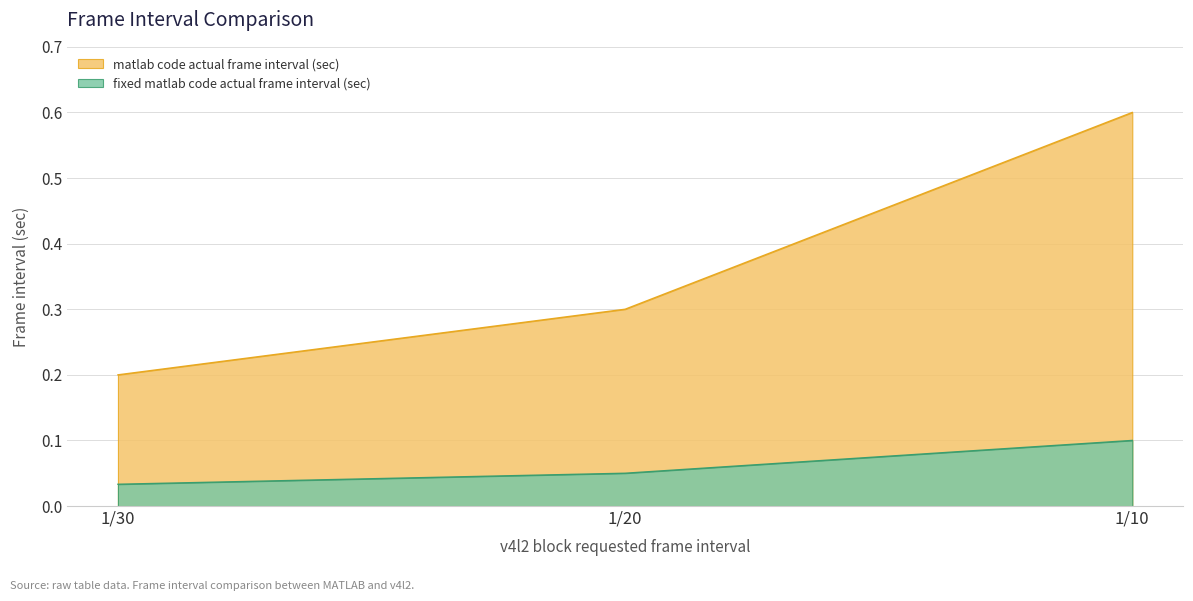

What is the difference between the highest and lowest values at 1/10?

0.5